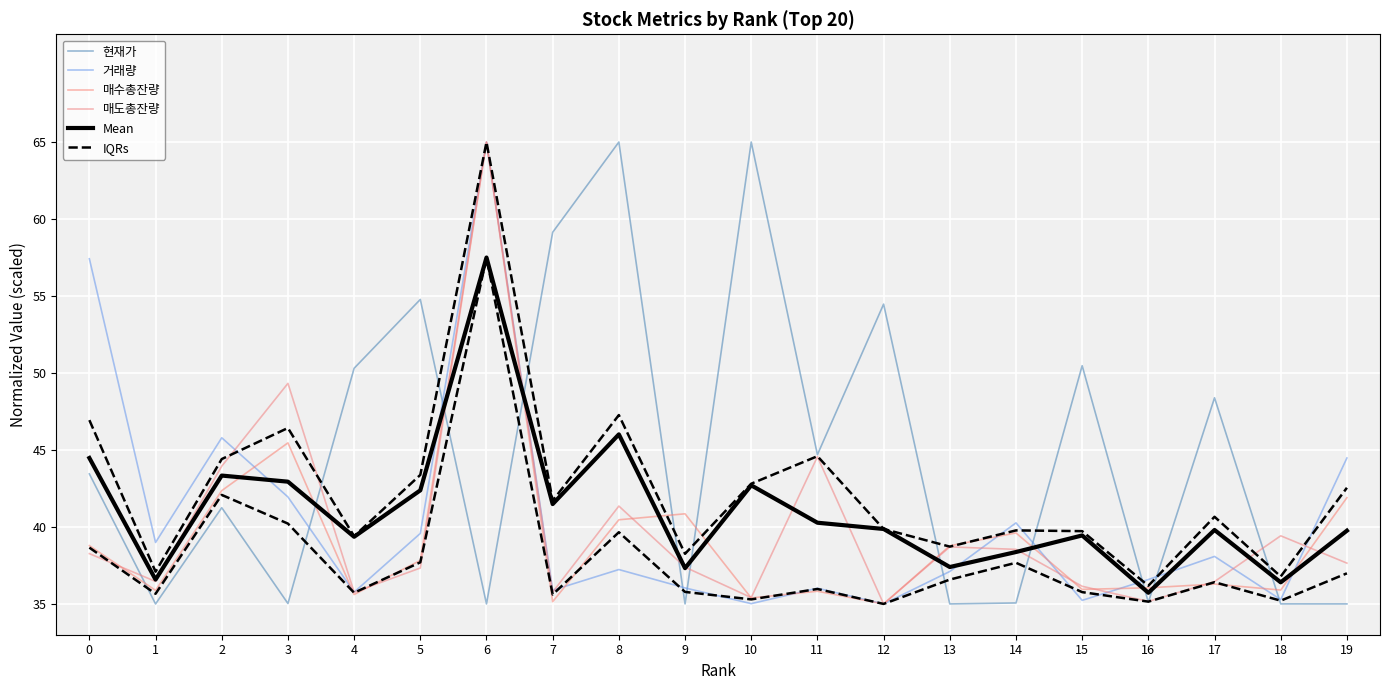

Is it true that 매도총잔량 equals 17.8 at 7?

False